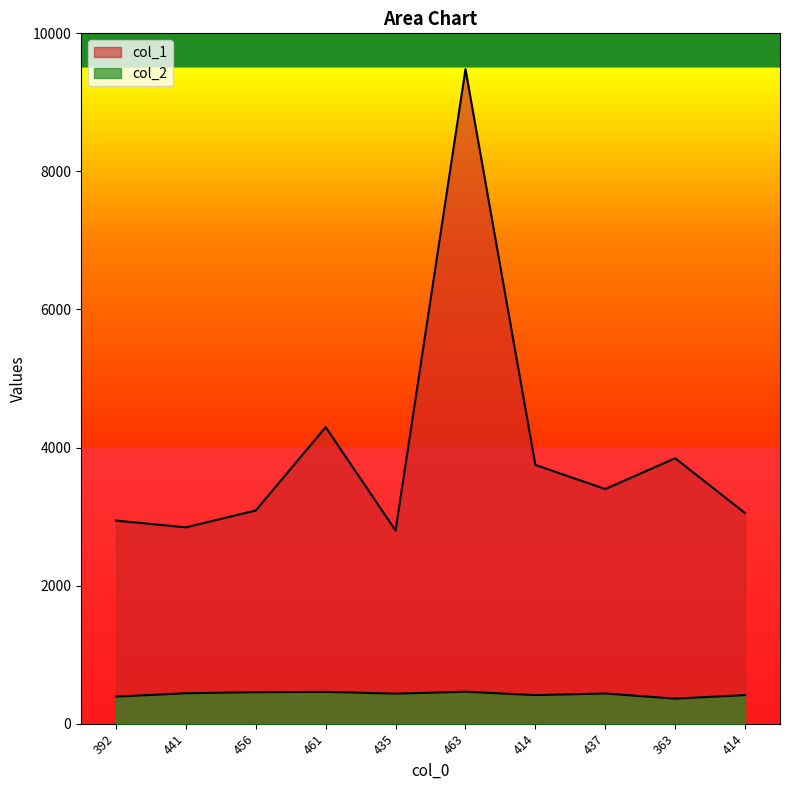

At which category is the sum across all series the highest?

463